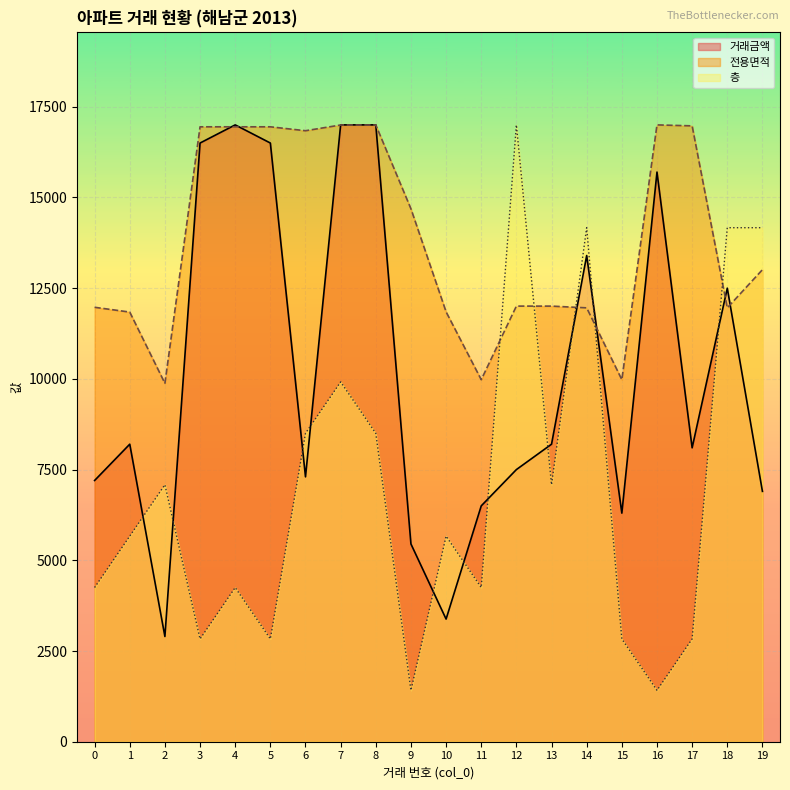

At which label does 층 reach its peak?

12